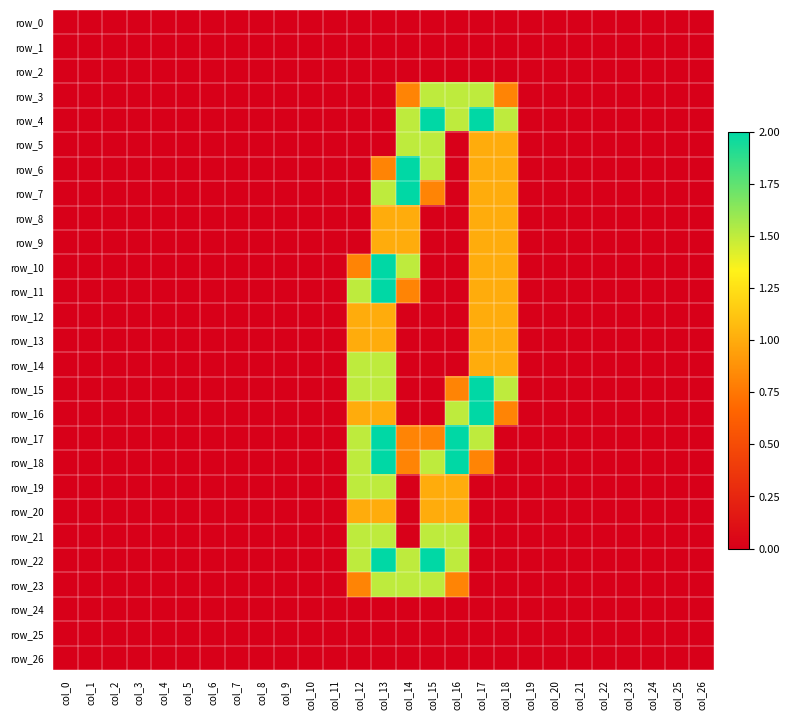

Is the value of row_3 at col_20 greater than the value of row_20 at col_11?

No